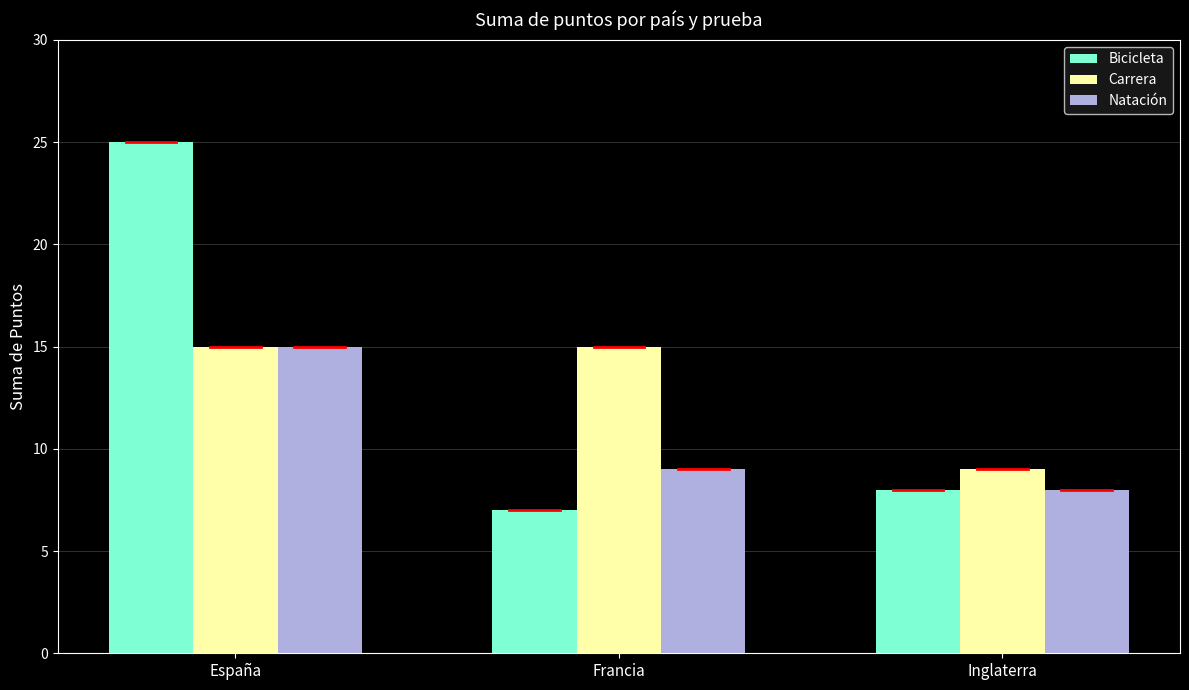

How many categories are shown in the chart?

3